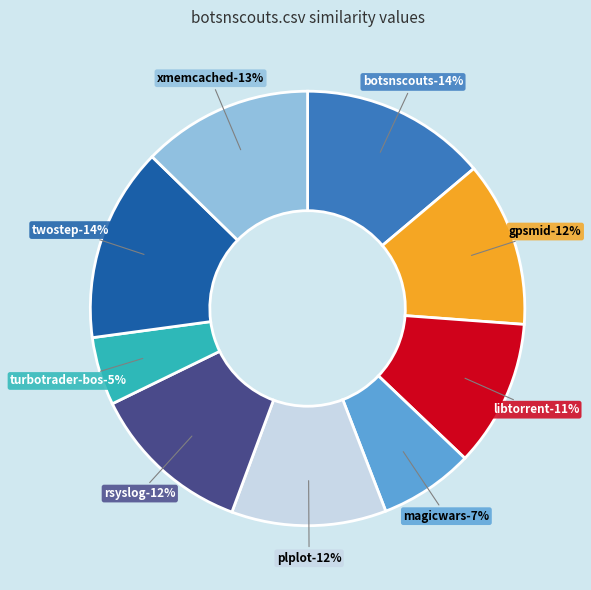

Which category has the smallest portion of the pie?

turbotrader-bos.csv